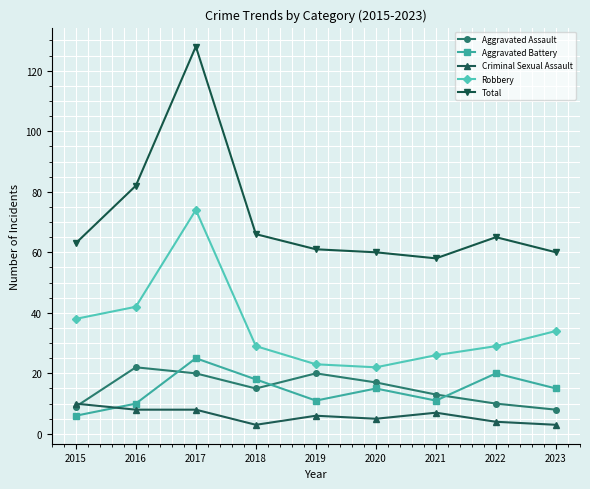

What is the spread (max minus min) of values at 2017?

120